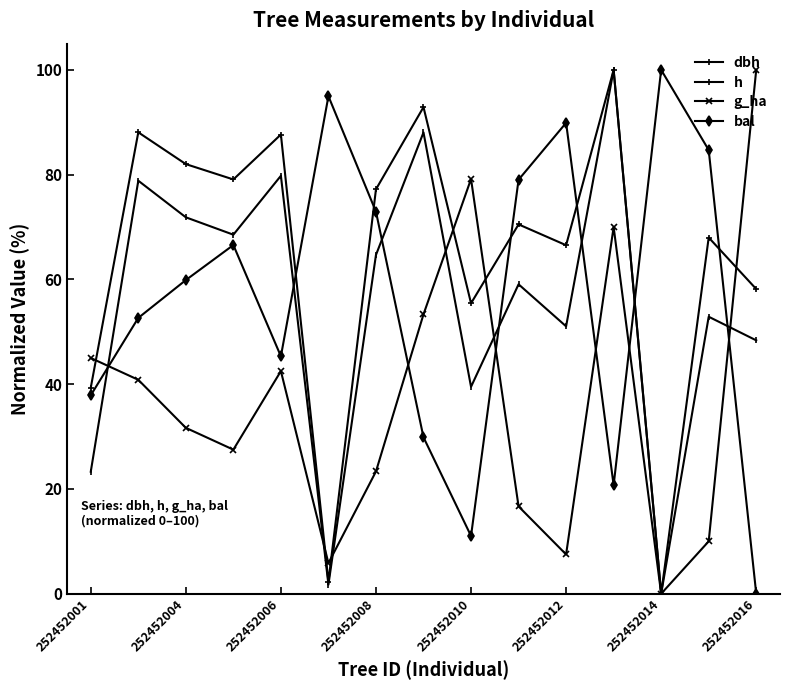

How many positive values does the h series have?

14